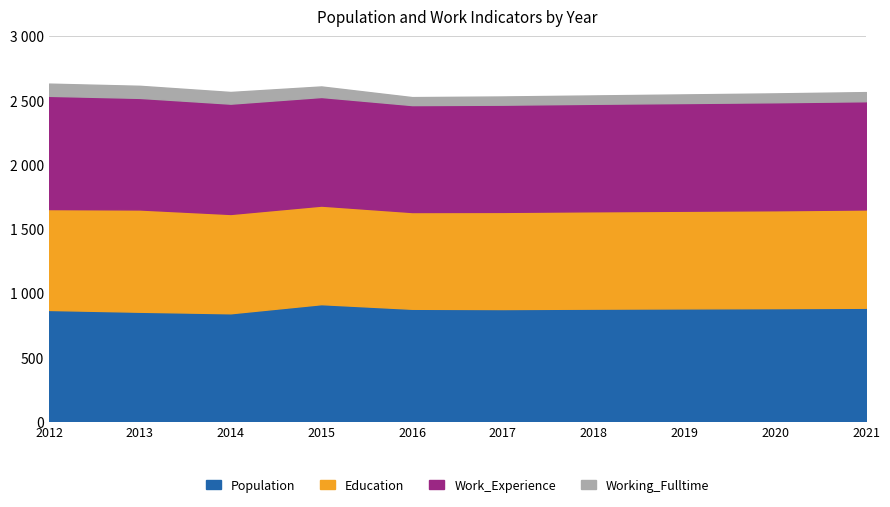

What value does the Population series have at 2019?

880